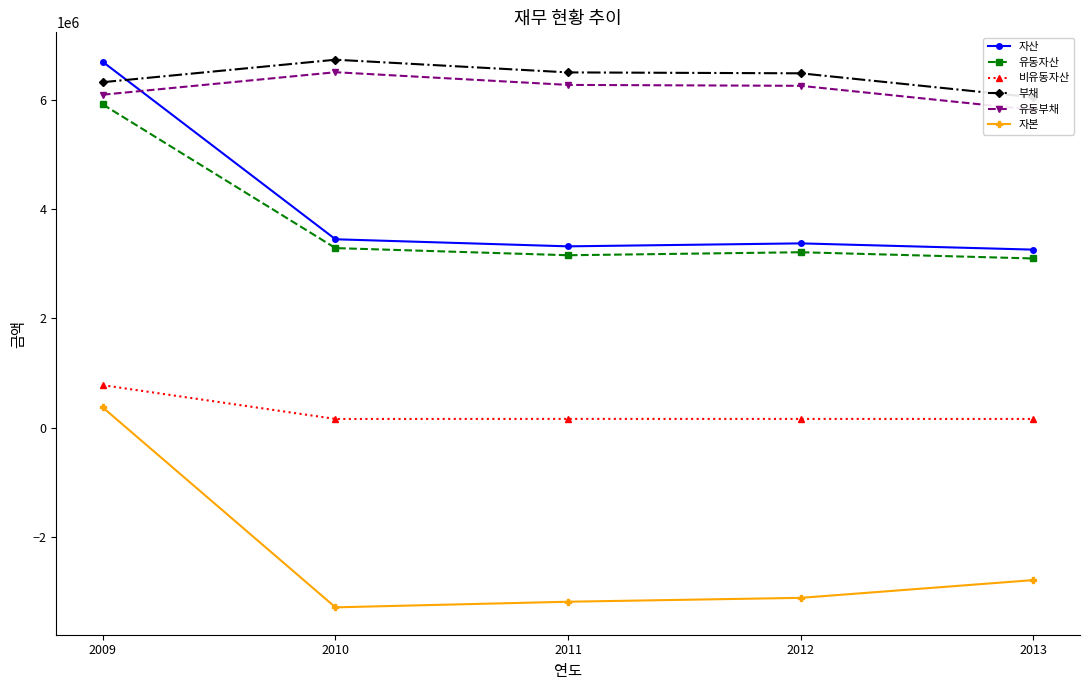

True or false: 유동부채 has more than 1 points higher than both neighbors.

False